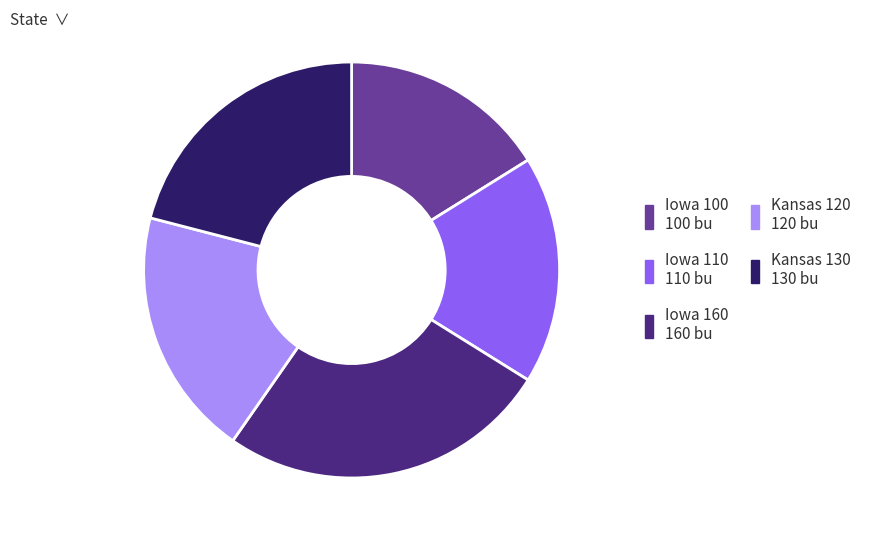

How many segments does this pie chart have?

5